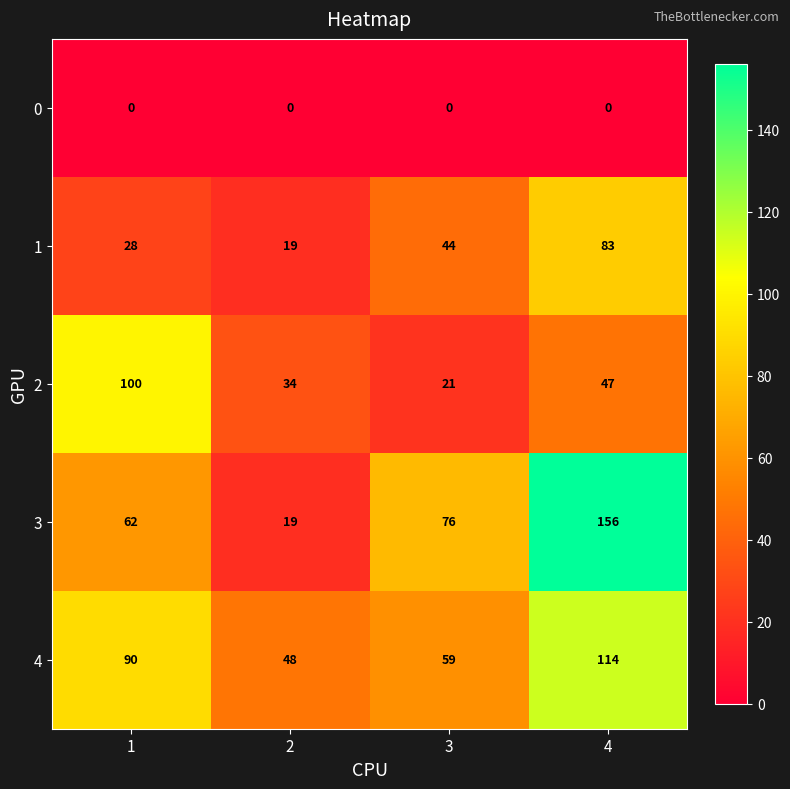

What is the approximate value of 2 at 4, to the nearest 10?

50